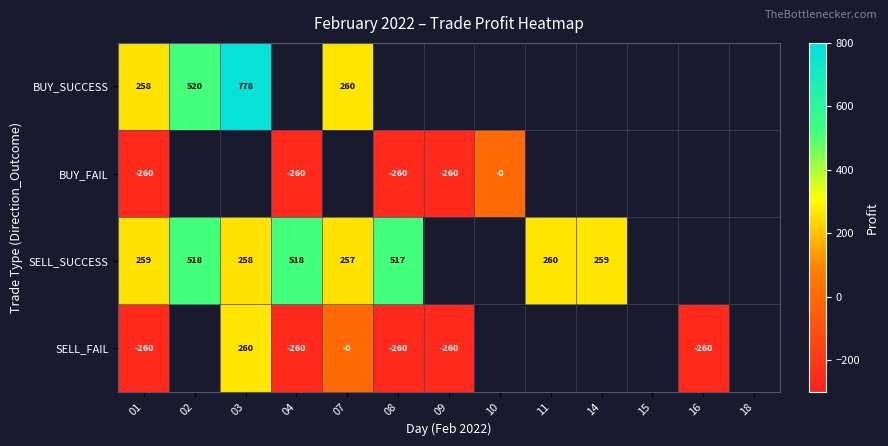

Which has a higher value, 09 or 01?

01